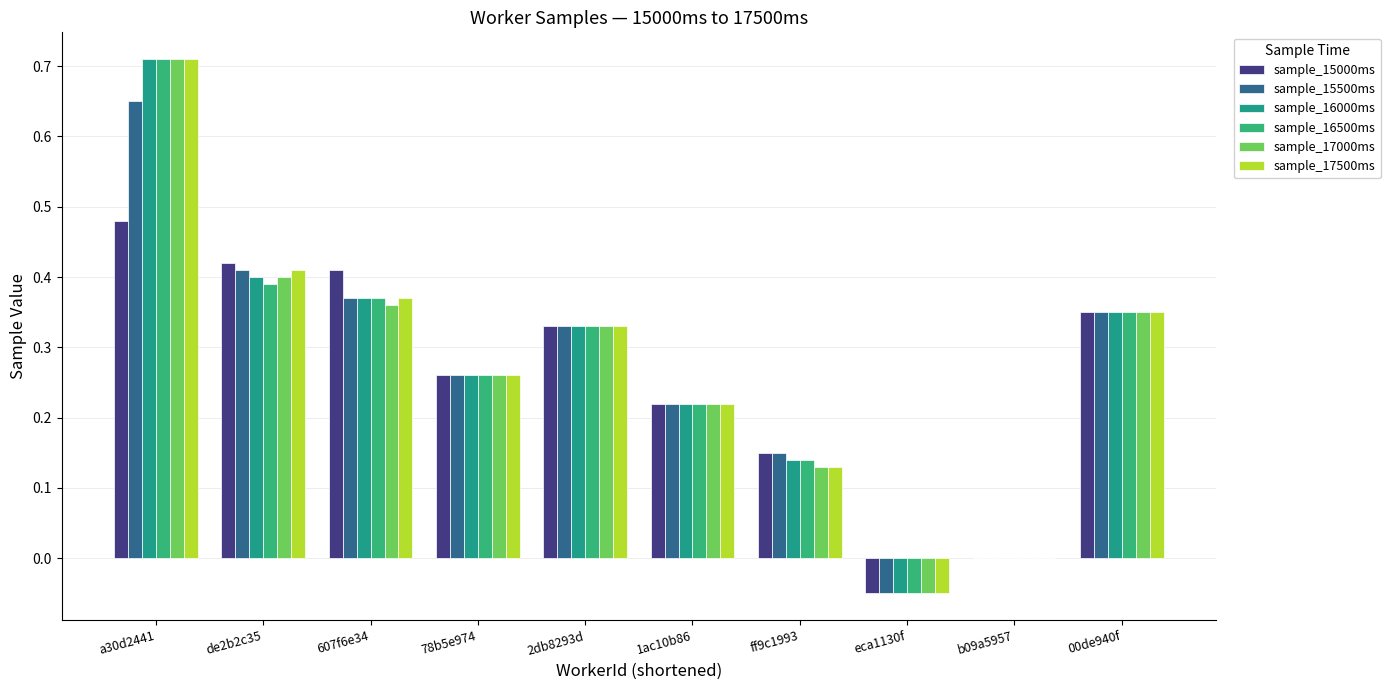

How many series are shown in this chart?

6